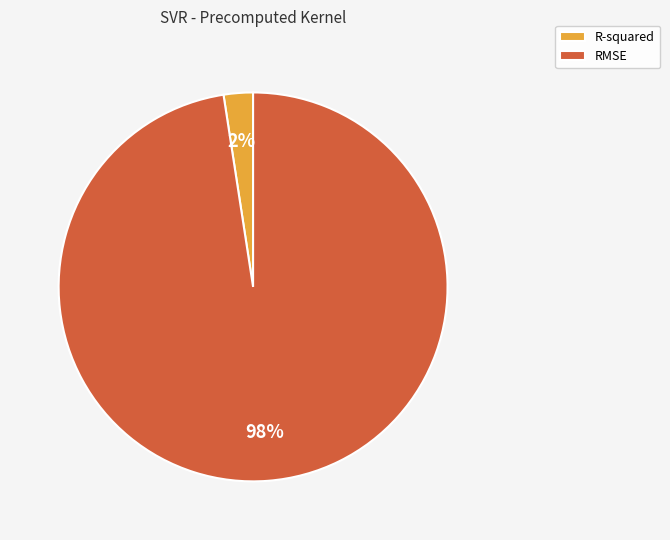

Rank the categories by value from lowest to highest.

R-squared, RMSE